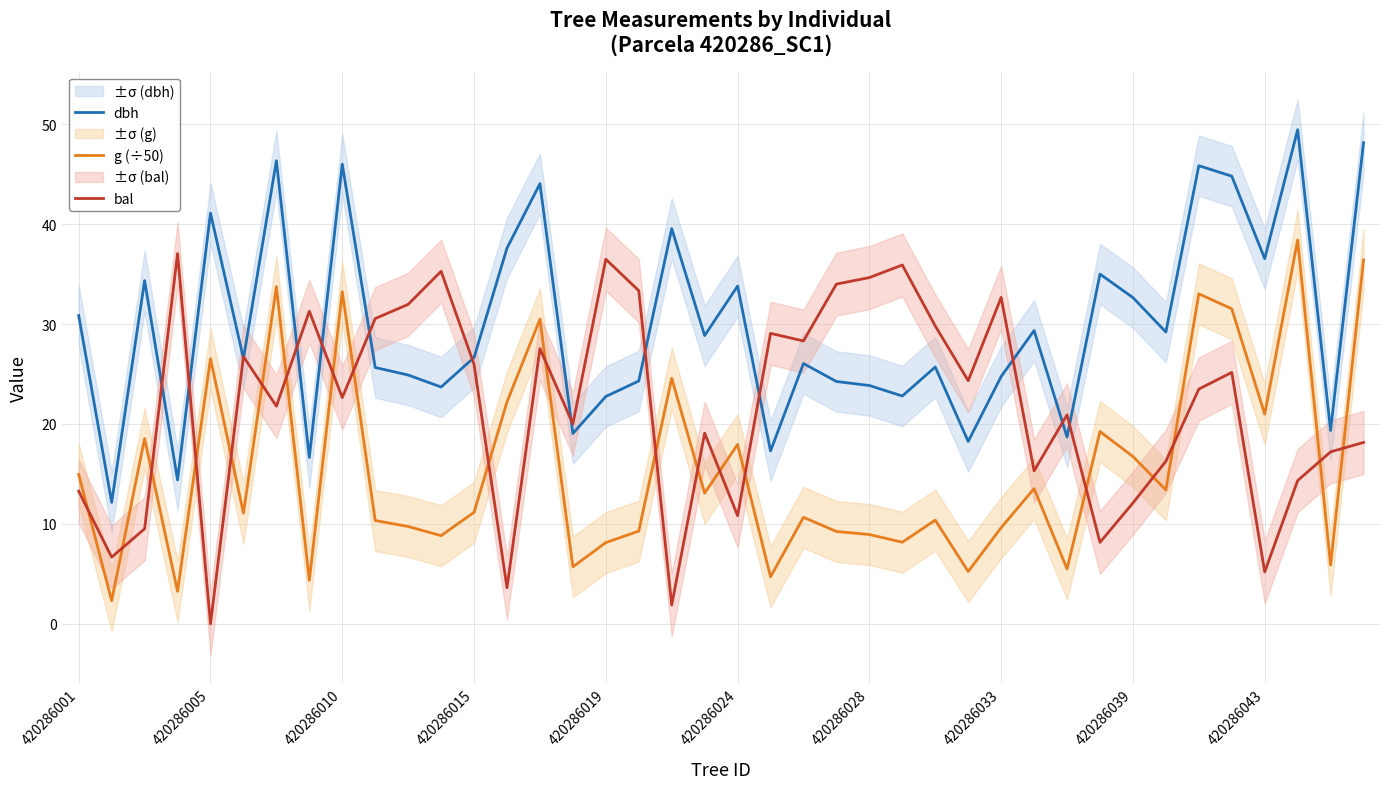

The value of g (÷50) at 420286005 is 1.3. True or false?

False